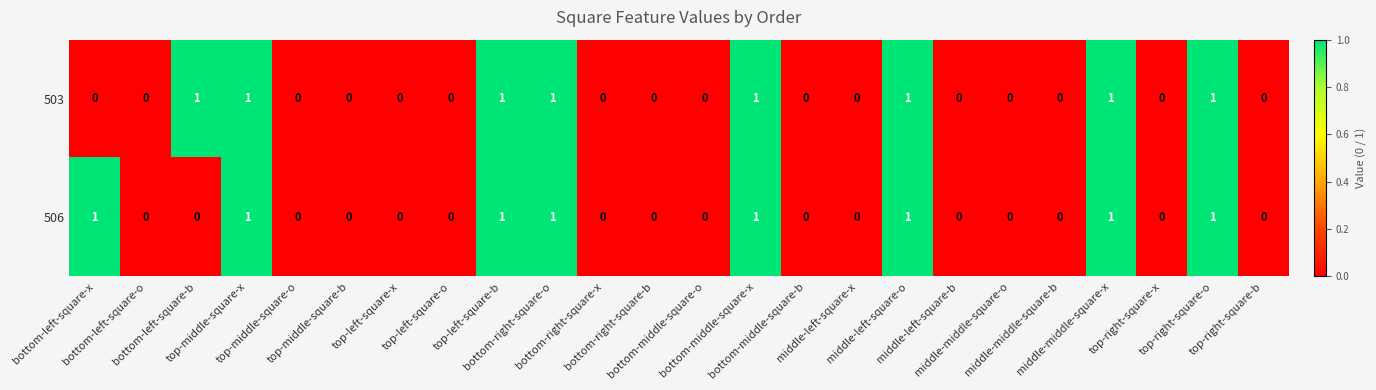

Count the 503 values in the range 0 to 1.

24